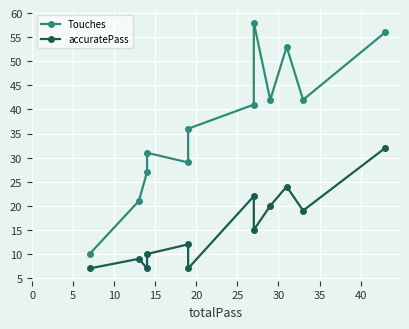

What is the value of the accuratePass point at the 9th from the left?

20